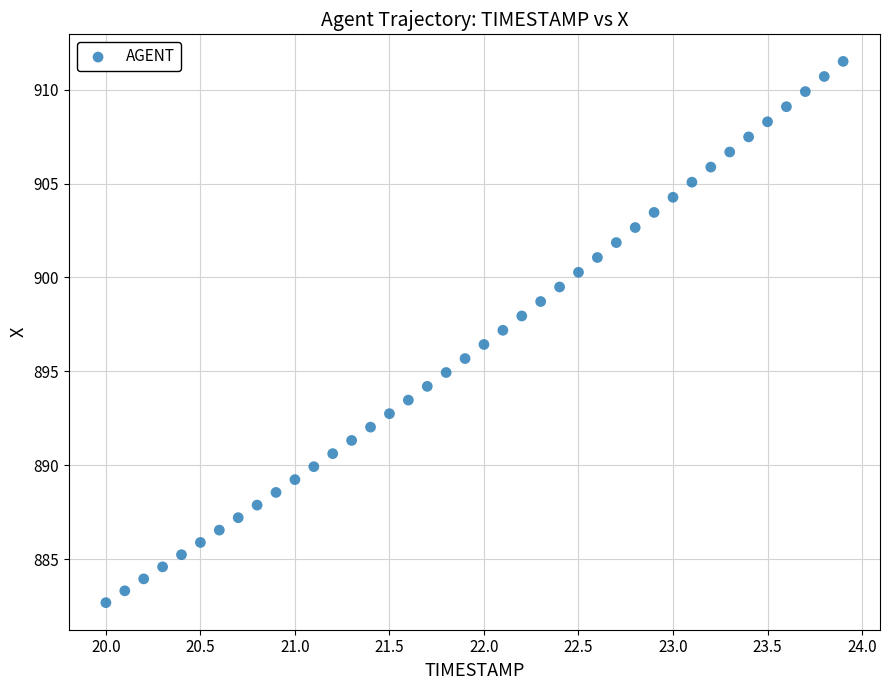

What is the range of X values (max minus min)?

3.9